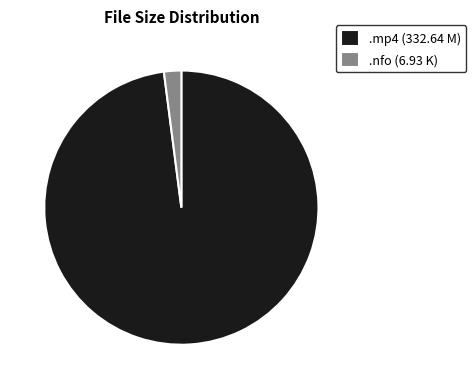

Is it true that .mp4 (332.64 M) is 98% of the pie?

True